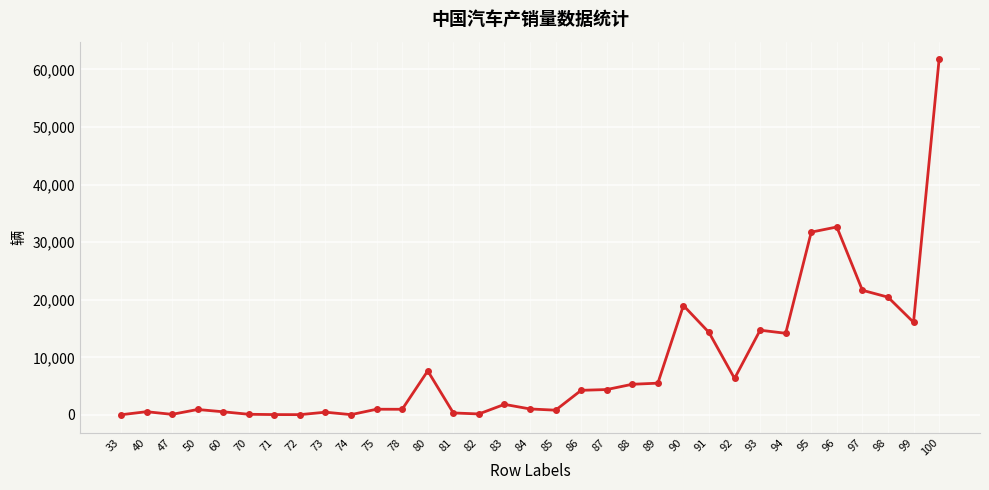

Does the chart display data point markers on the line(s)?

Yes